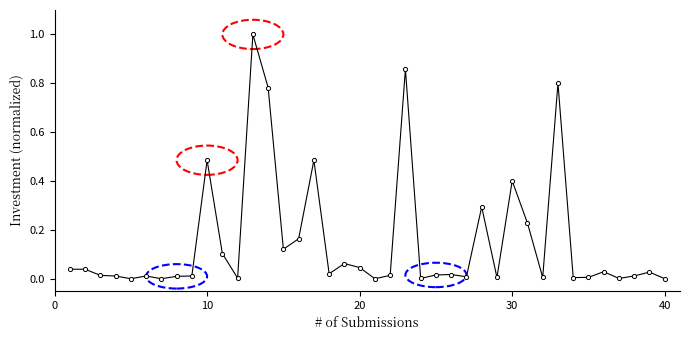

What is the difference between the maximum and minimum values?

1.0